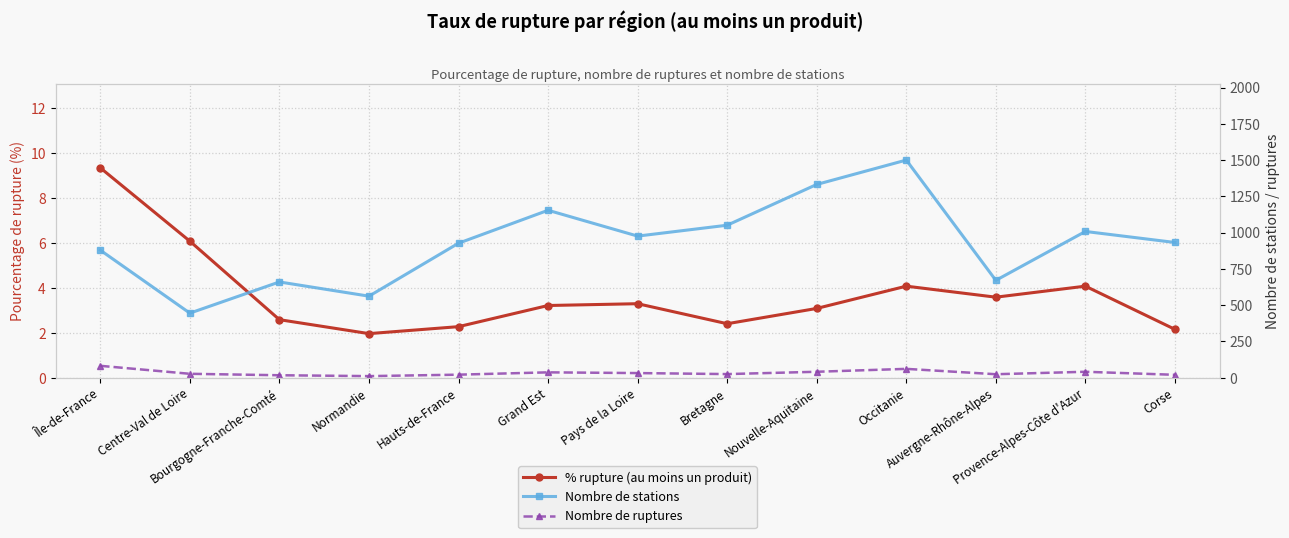

How many interior local peaks does the Nombre de ruptures series have?

3